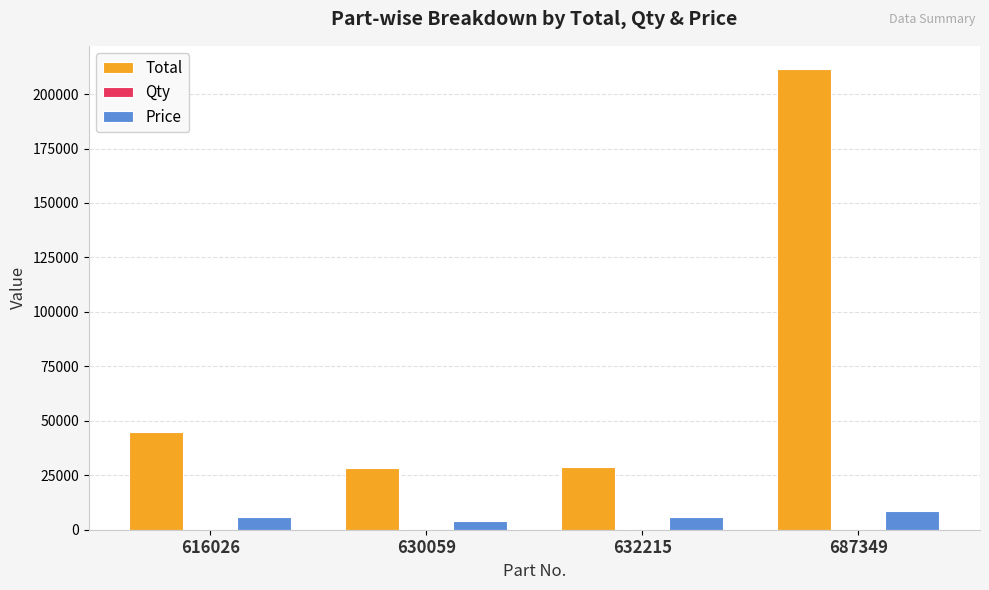

What is the total value across all series at 687349?

220063